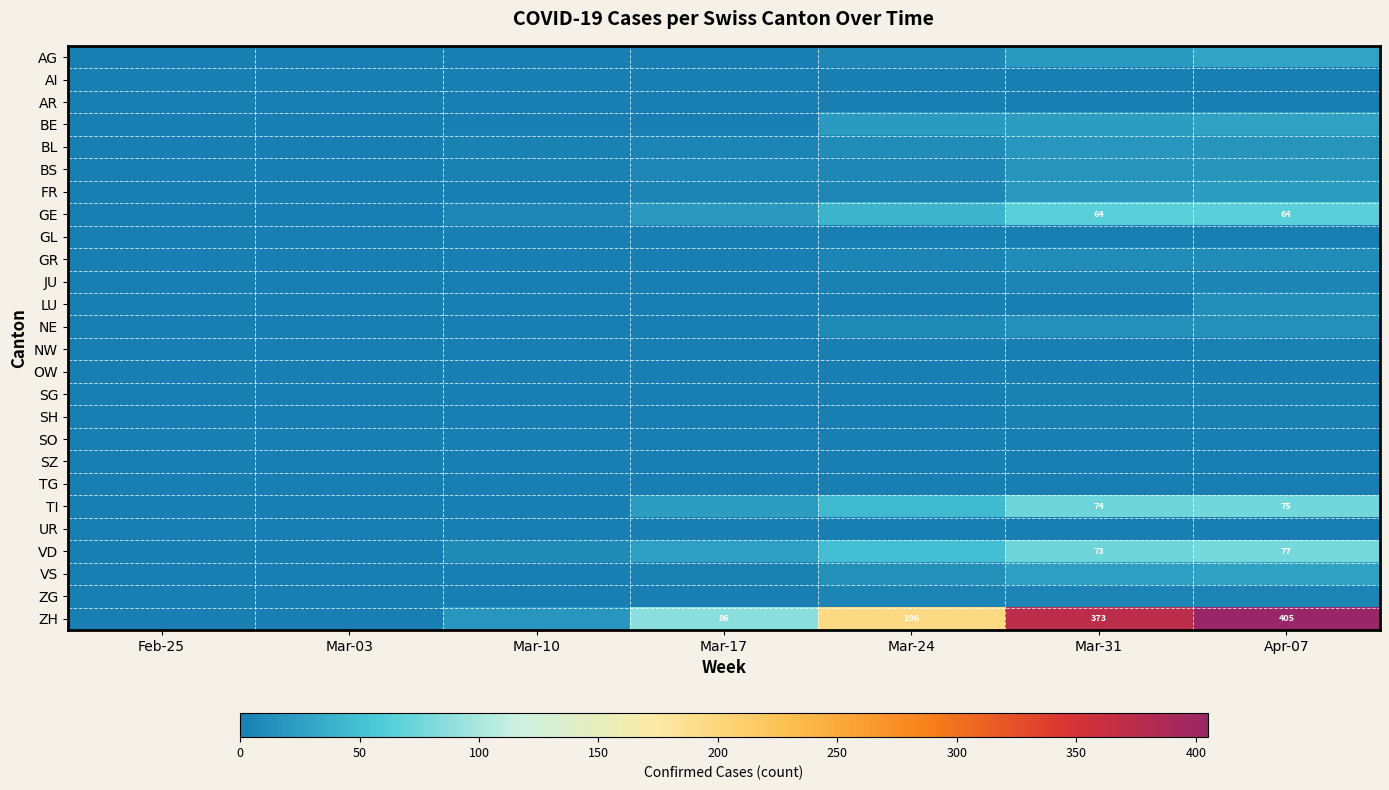

At how many categories does at least one series exceed 162?

3